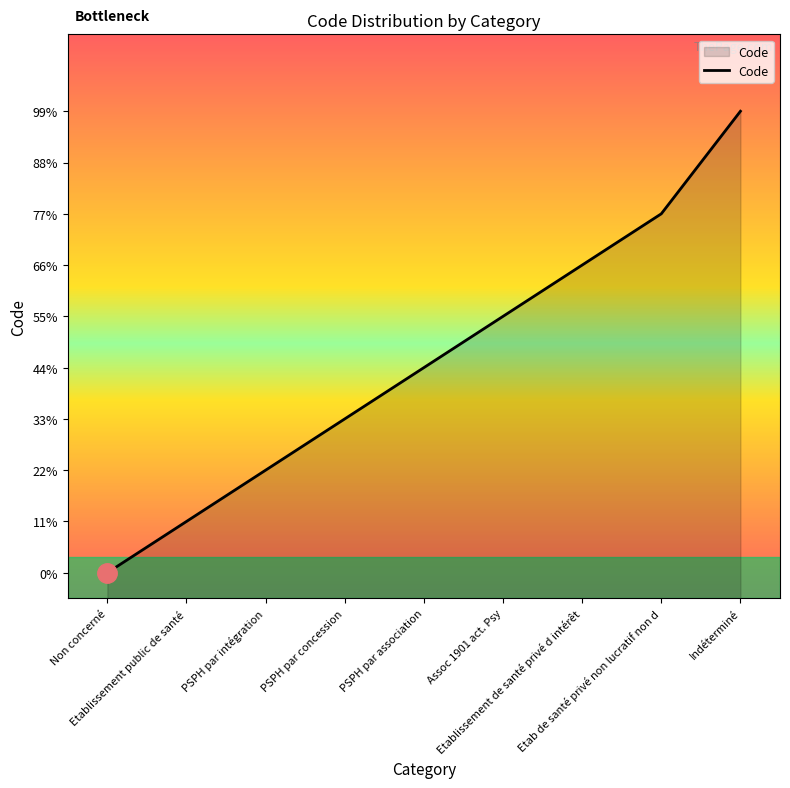

The chart shows a value of 6 at Etablissement de santé privé d intérêt. True or false?

True